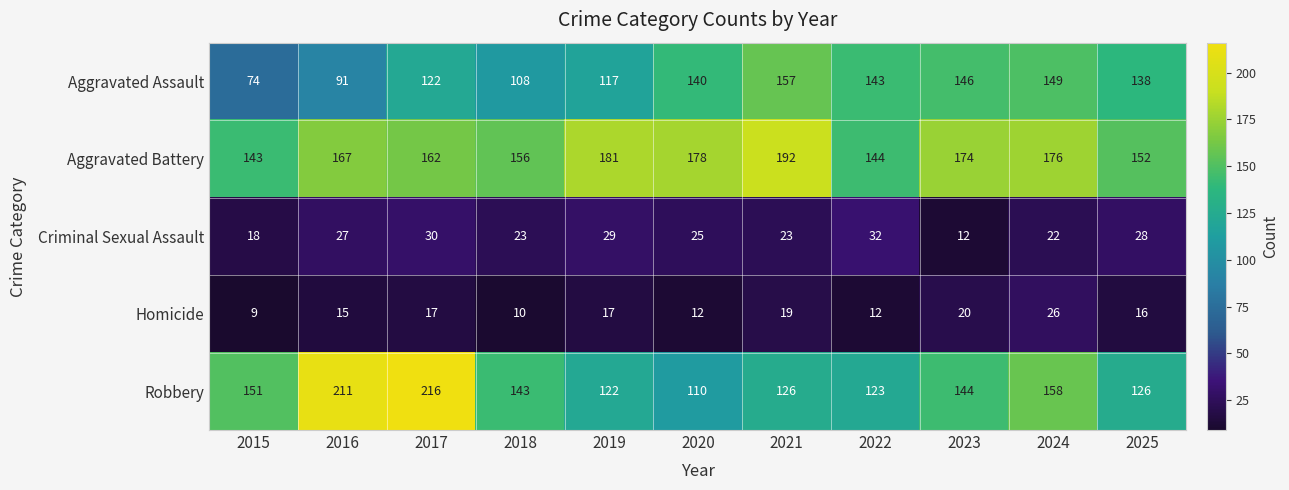

What is the difference between the maximum and minimum values in the Aggravated Battery series?

49